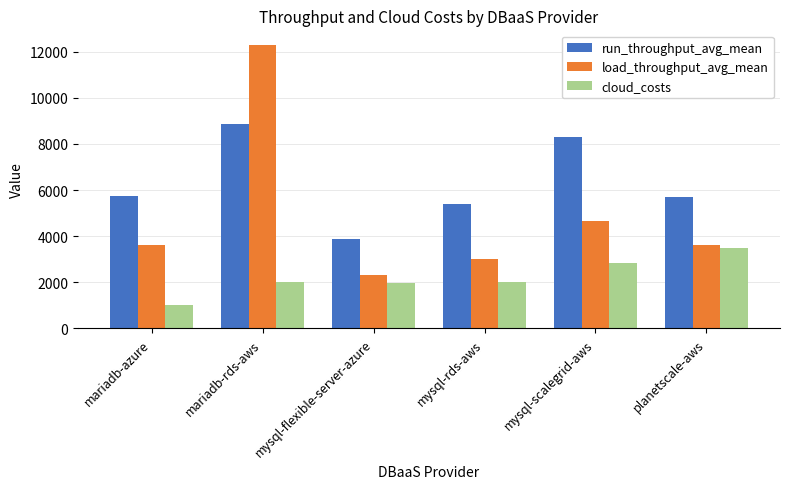

What is the approximate value of cloud_costs at mariadb-rds-aws?

2013.7